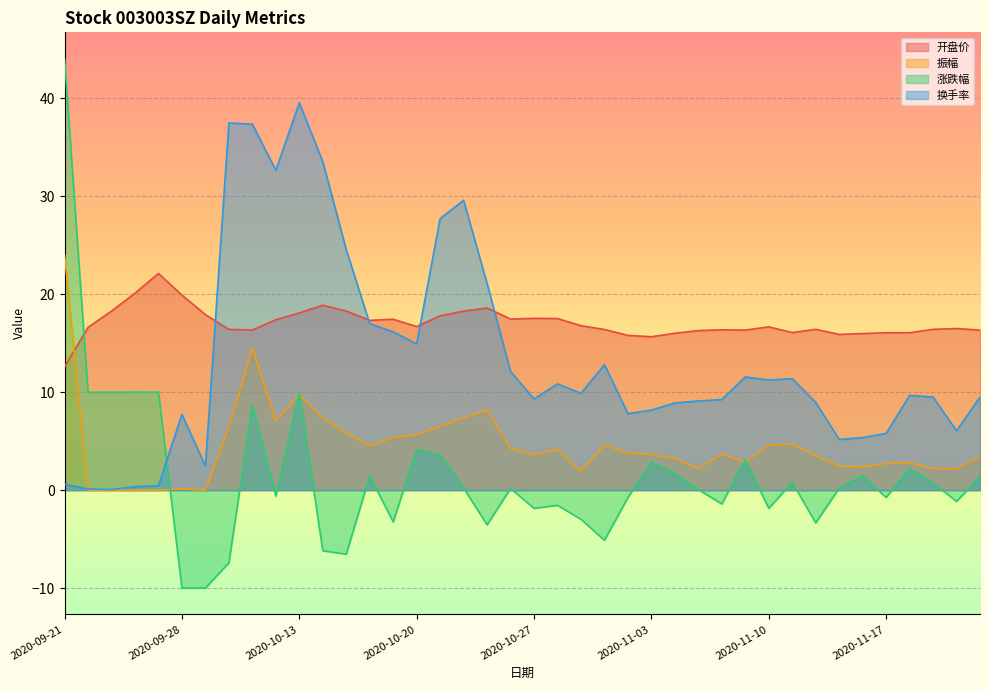

What is the label of the 36th point from the left?

2020-11-17